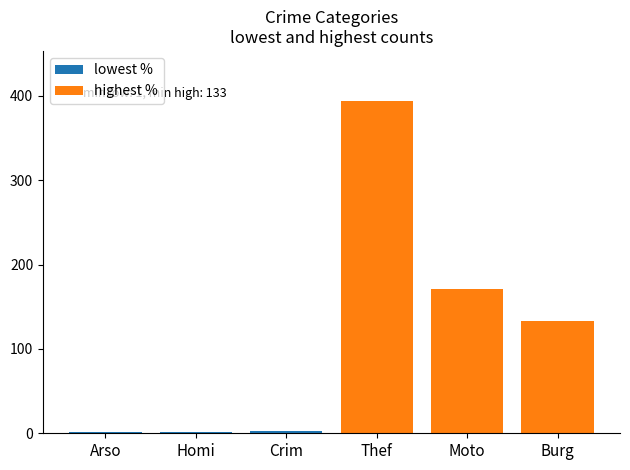

What is the smallest value displayed?

1